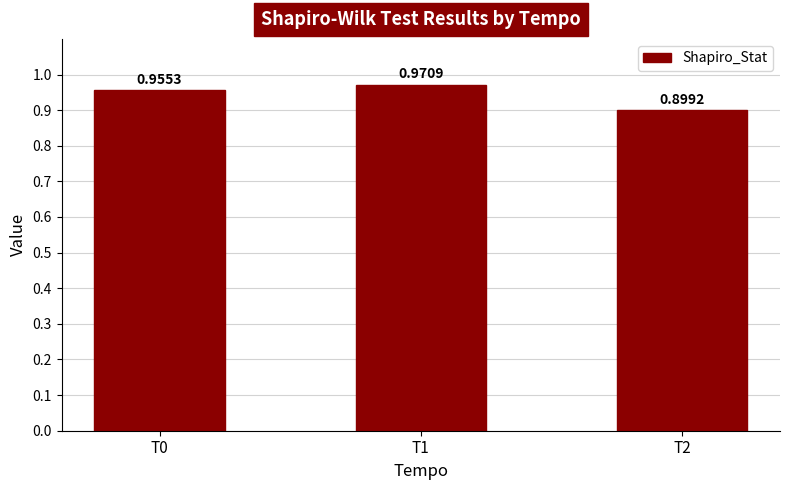

What is the sum of the values at T0 and T1?

1.9